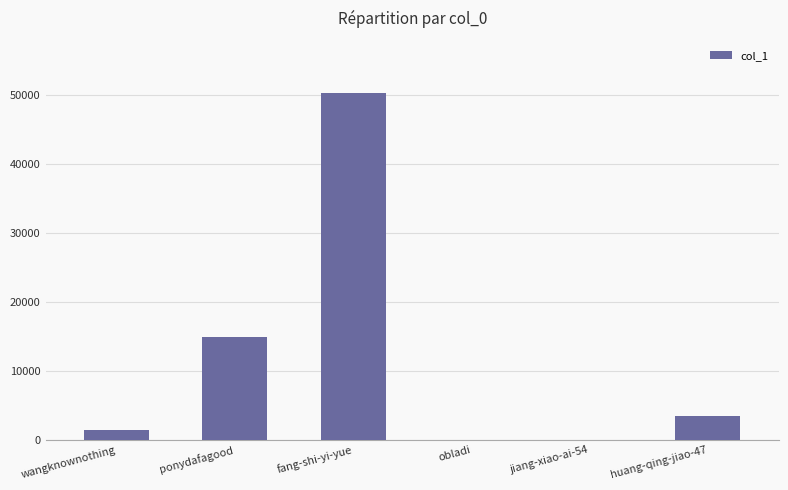

What is the change in value from wangknownothing to huang-qing-jiao-47?

+2014